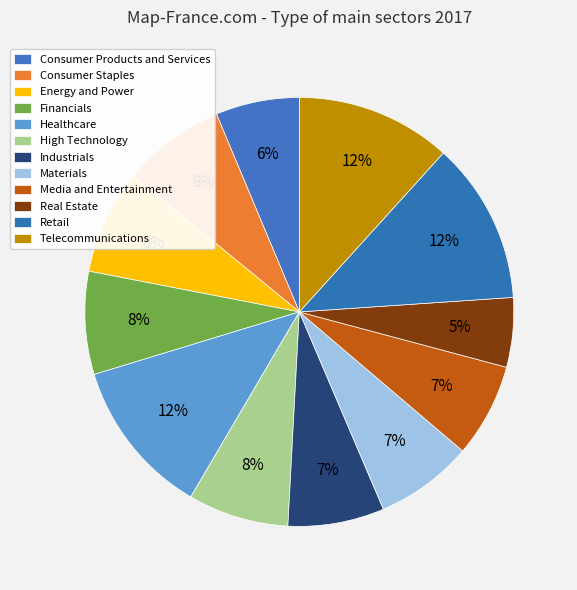

How many segments does this pie chart have?

12